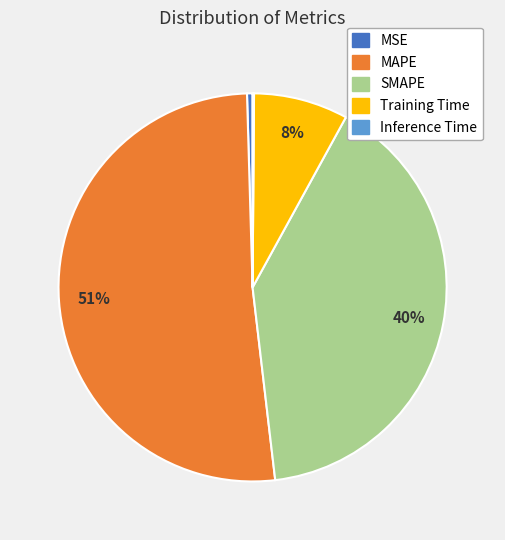

Is it true that SMAPE is 50% of the pie?

False